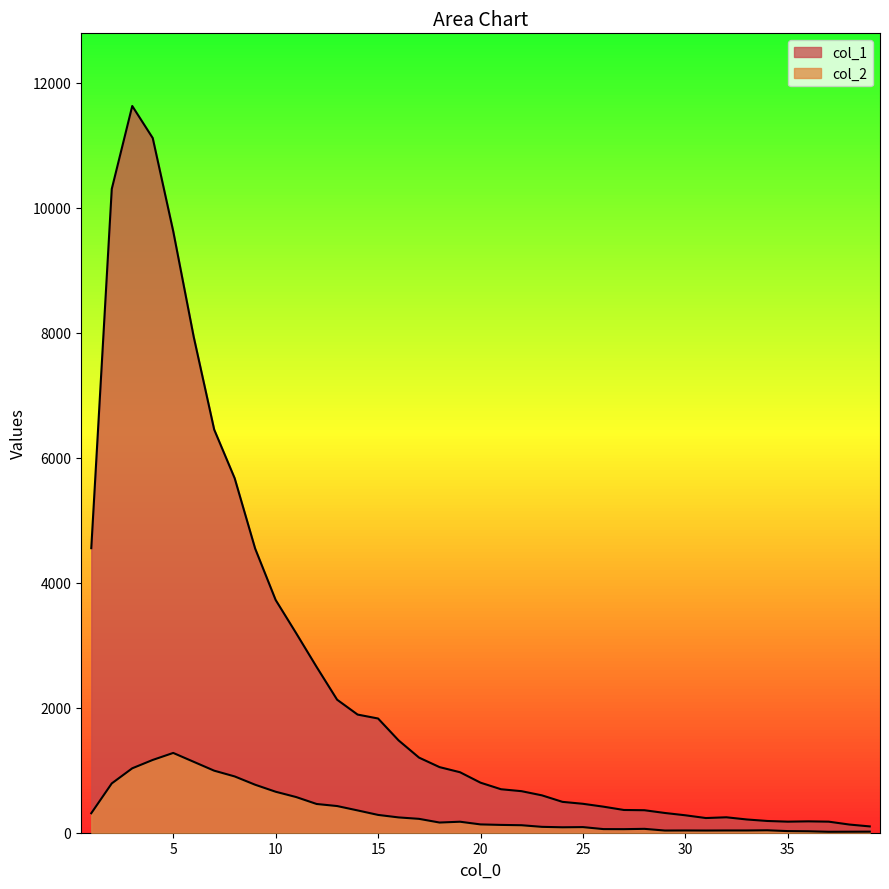

Rank the categories by col_1 value from lowest to highest.

39, 38, 35, 37, 36, 34, 33, 31, 32, 30, 29, 28, 27, 26, 25, 24, 23, 22, 21, 20, 19, 18, 17, 16, 15, 14, 13, 12, 11, 10, 9, 1, 8, 7, 6, 5, 2, 4, 3